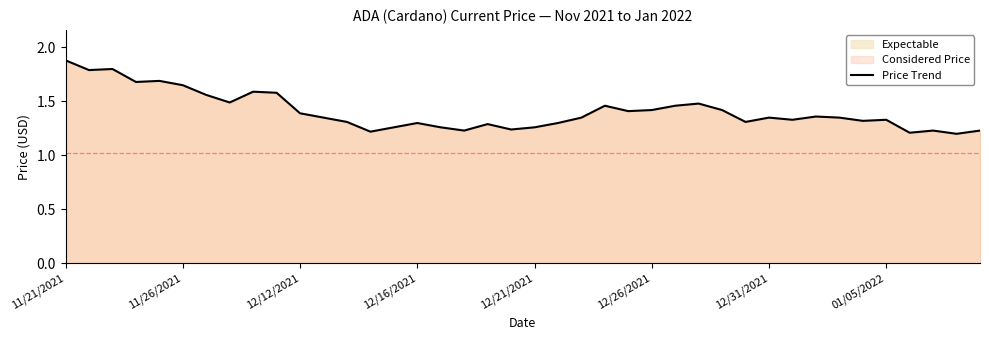

What is the label of the 32nd point from the left?

31